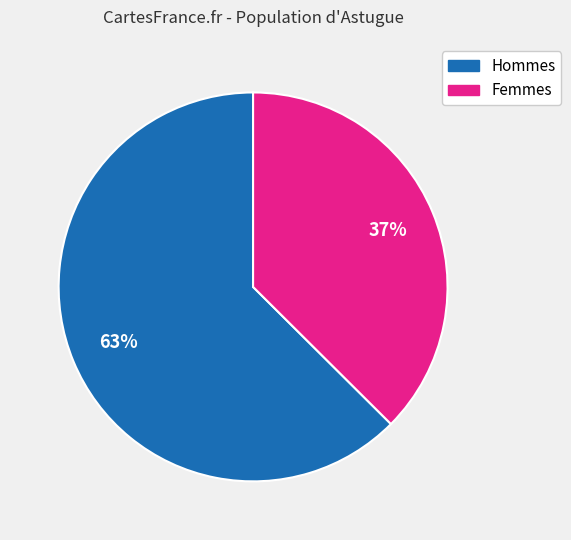

How many slices are in this pie chart?

2